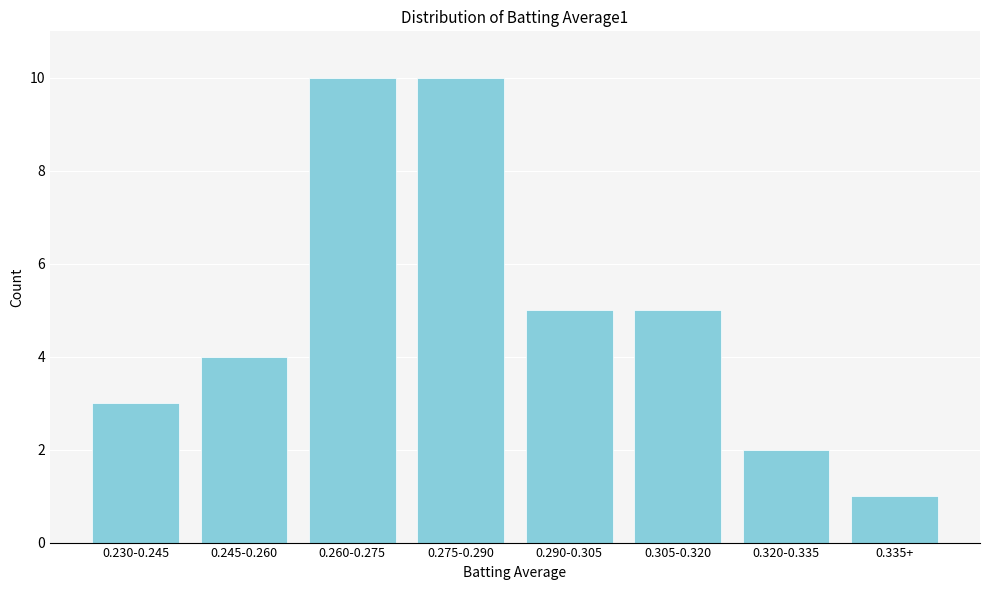

Reading left to right, transcribe all the data shown in this chart.

0.230-0.245=3	0.245-0.260=4	0.260-0.275=10	0.275-0.290=10	0.290-0.305=5	0.305-0.320=5	0.320-0.335=2	0.335+=1